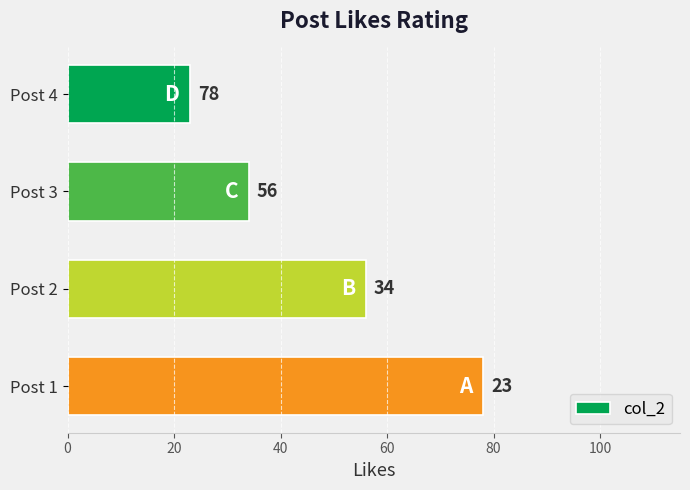

How many data points does each series have?

4